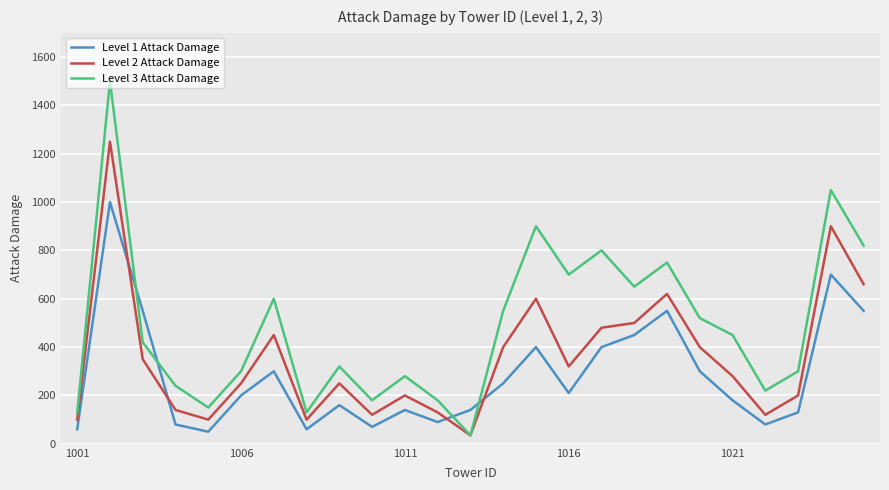

What is the difference between the maximum and minimum values in the Level 2 Attack Damage series?

1215